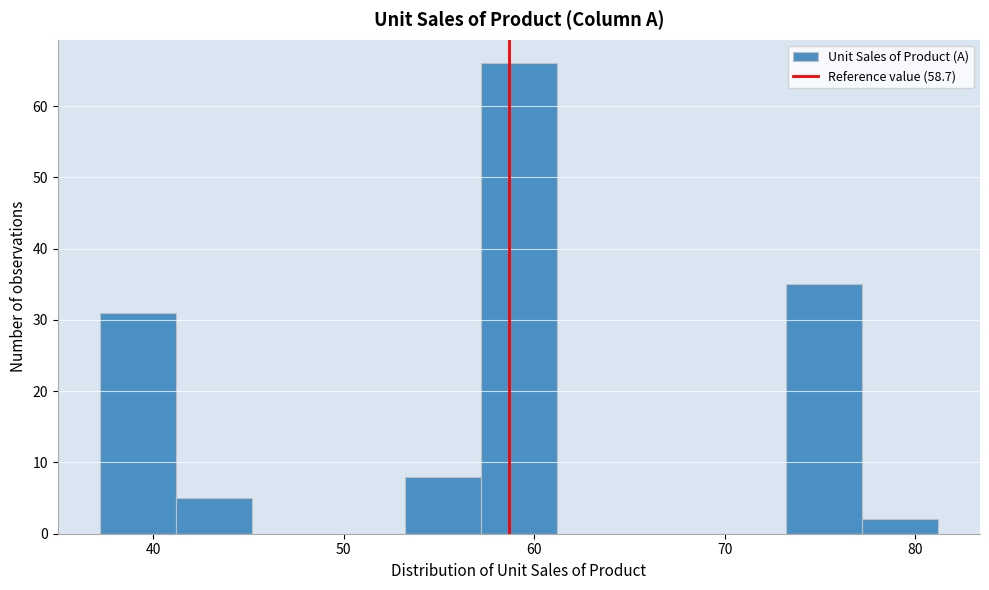

Reading left to right, transcribe this chart: for each bar, give the range it covers on the x-axis and its height. Neither the bar edges nor the heights are printed on the chart, so give them approximately, as read against the axes.

37.2 to 41.2: 31
41.2 to 45.2: 5
45.2 to 49.2: 0
49.2 to 53.2: 0
53.2 to 57.2: 8
57.2 to 61.2: 66
61.2 to 65.2: 0
65.2 to 69.2: 0
69.2 to 73.2: 0
73.2 to 77.2: 35
77.2 to 81.2: 2